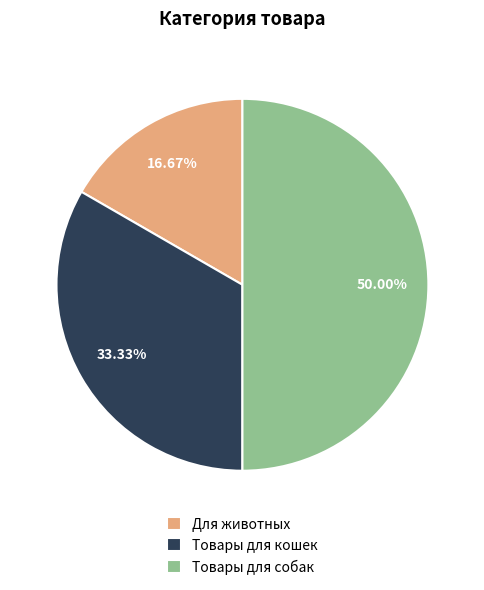

Is it true that Товары для кошек is 33% of the pie?

True